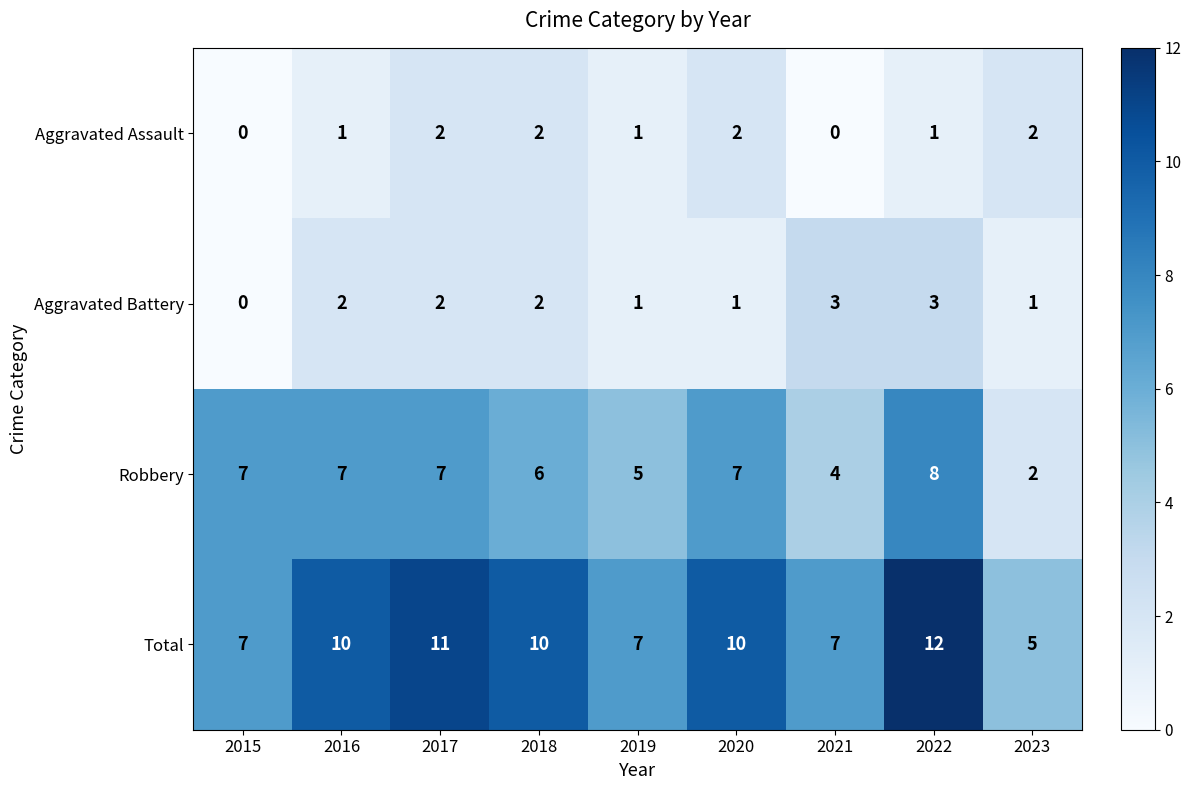

Which category has the highest value across all series?

2022